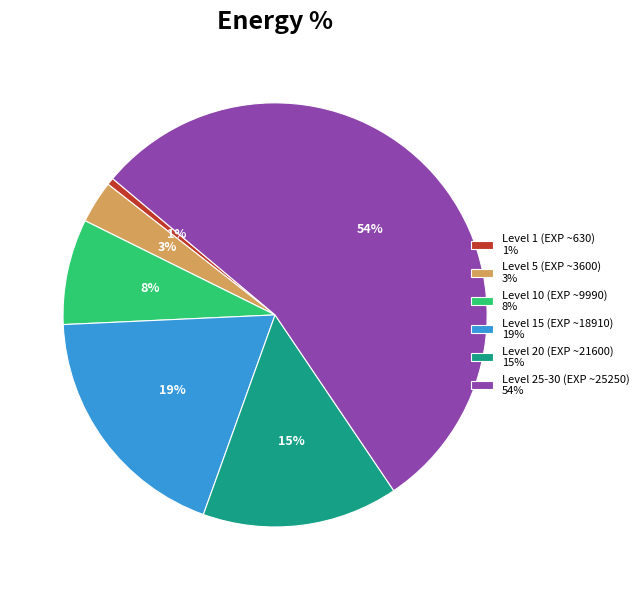

How many slices are in this pie chart?

6